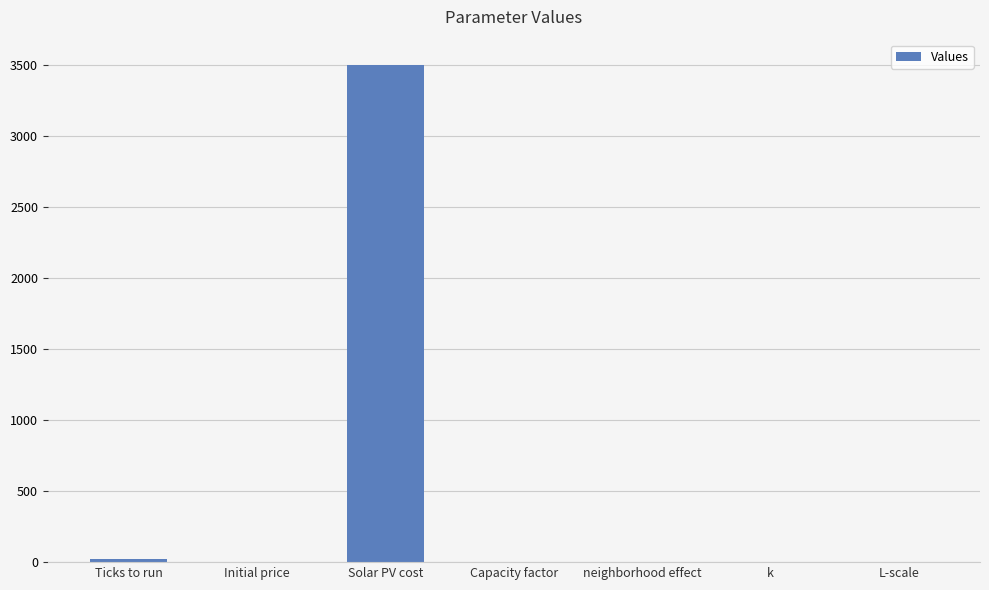

What is the maximum value shown in the chart?

3500.0